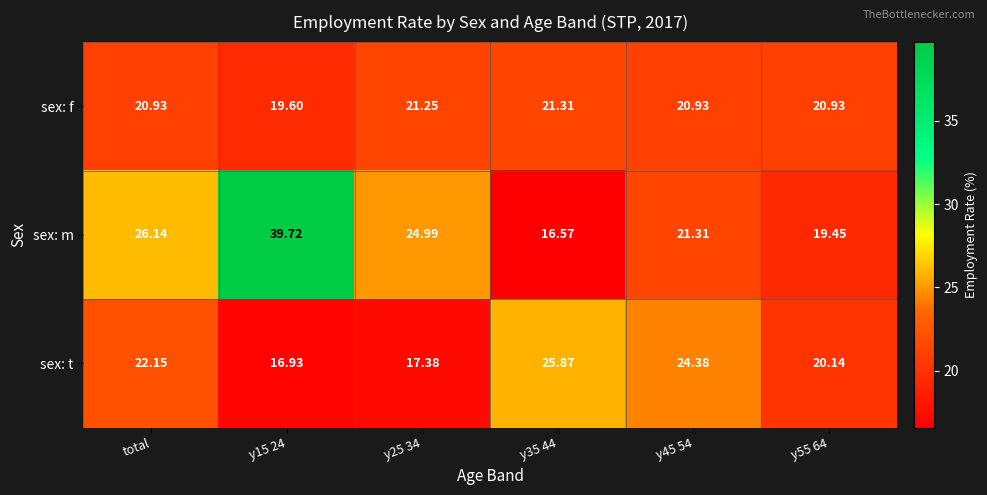

How many data points in sex: f are less than 20?

1